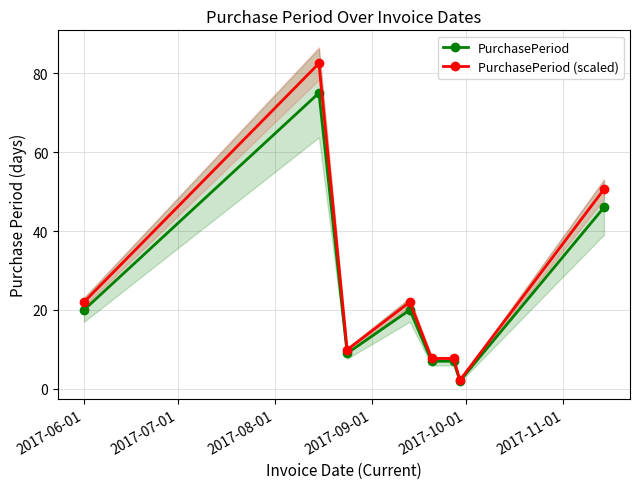

The value of PurchasePeriod (scaled) at 2017-06-01 is 38.9. True or false?

False